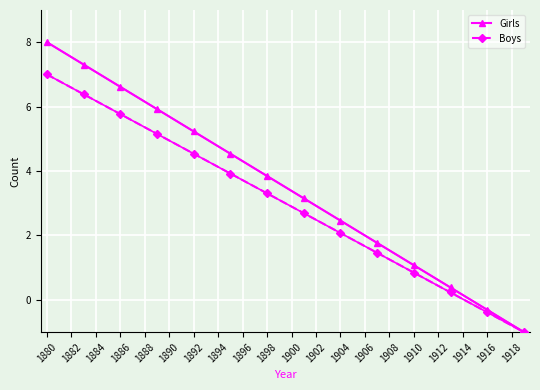

Which category has the highest value in the Boys series?

1880